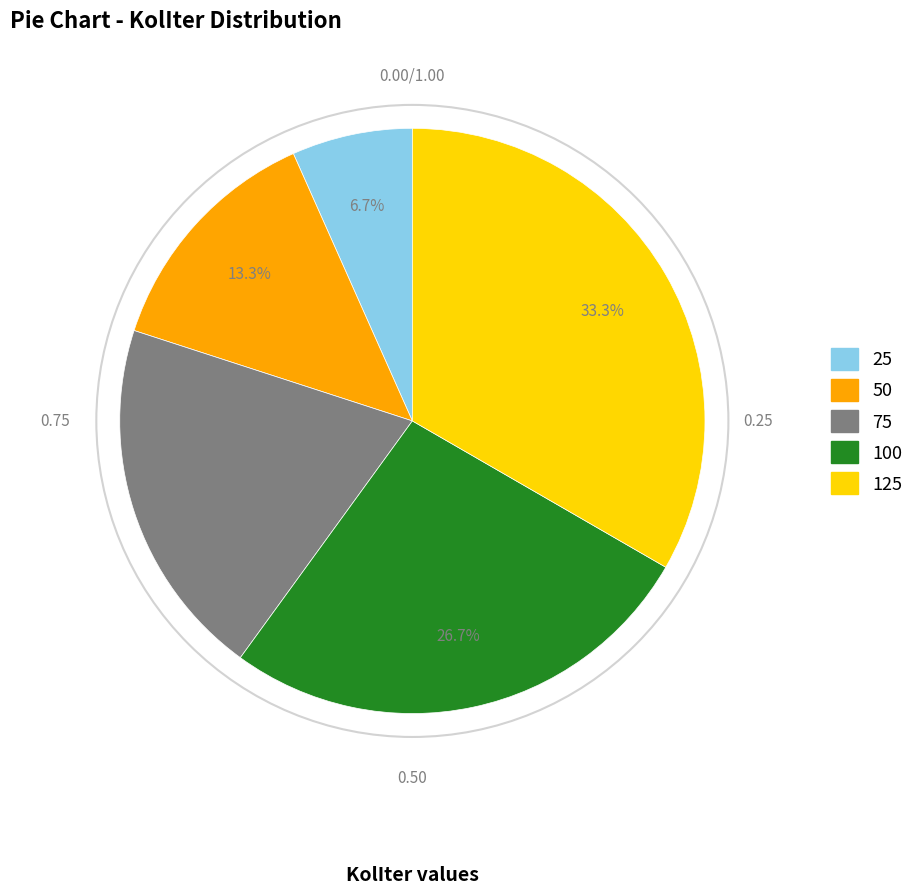

Does any single category account for the majority?

No